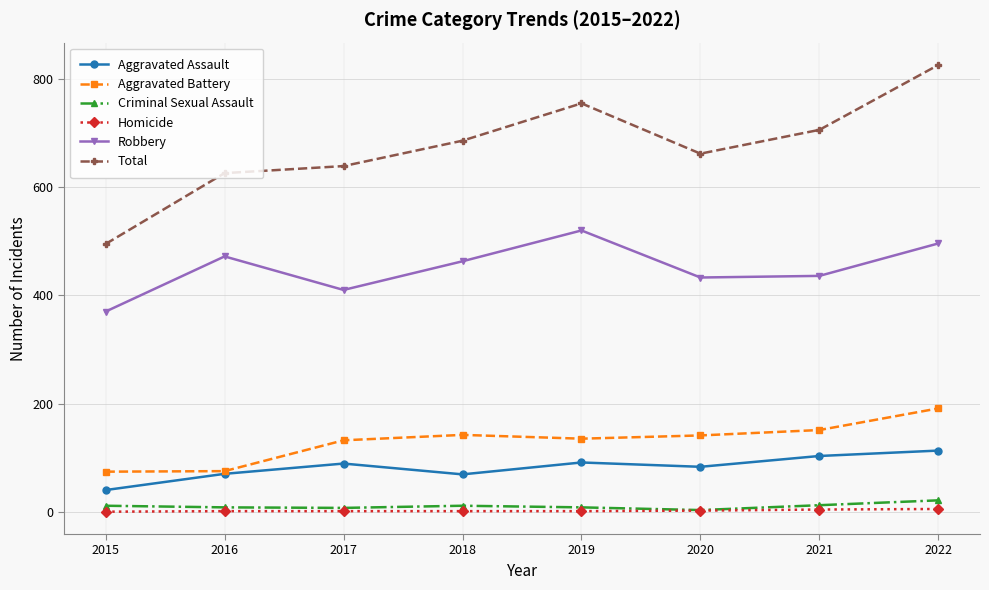

At how many categories does at least one series exceed 390?

8